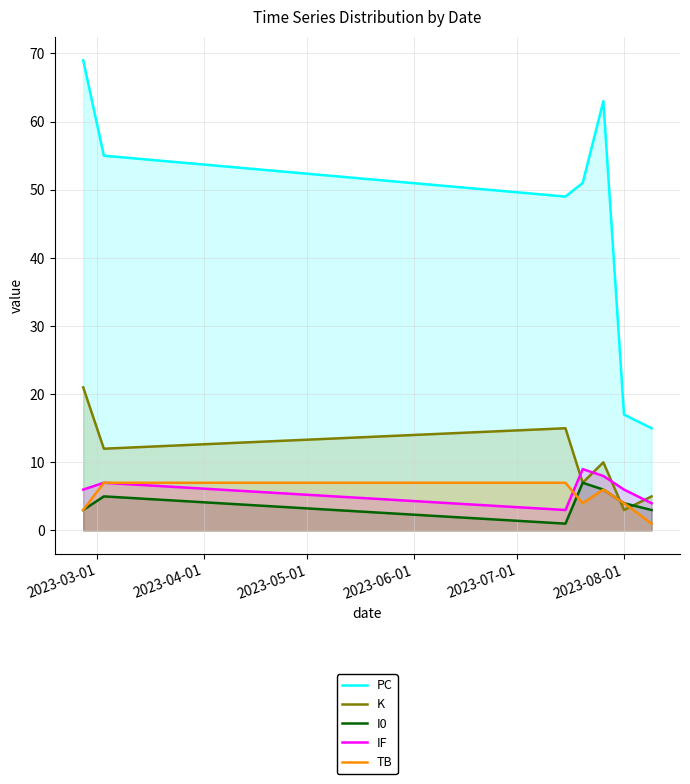

Count the number of categories in the chart.

7